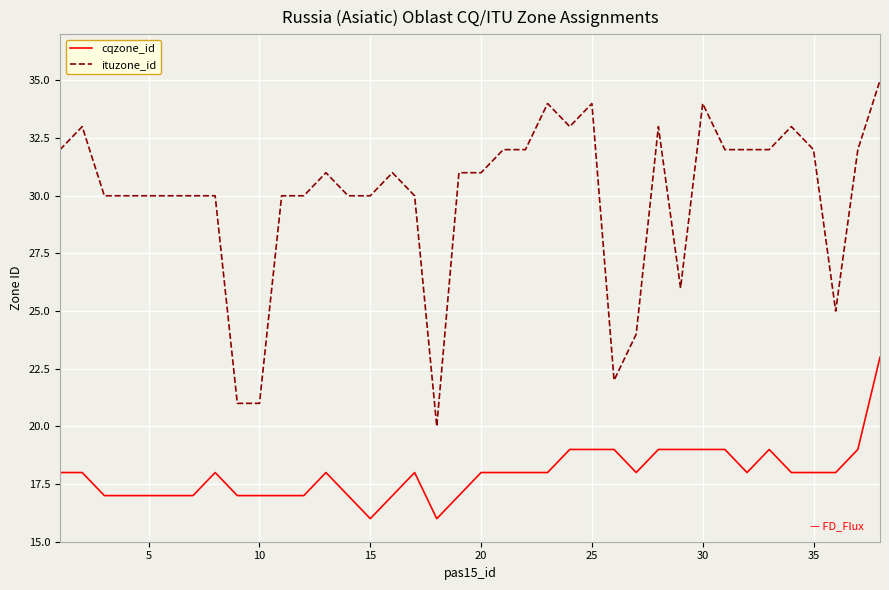

Reading left to right, extract all data points from this chart.

cqzone_id: 18	18	17	17	17	17	17	18	17	17	17	17	18	17	16	17	18	16	17	18	18	18	18	19	19	19	18	19	19	19	19	18	19	18	18	18	19	23
ituzone_id: 32	33	30	30	30	30	30	30	21	21	30	30	31	30	30	31	30	20	31	31	32	32	34	33	34	22	24	33	26	34	32	32	32	33	32	25	32	35